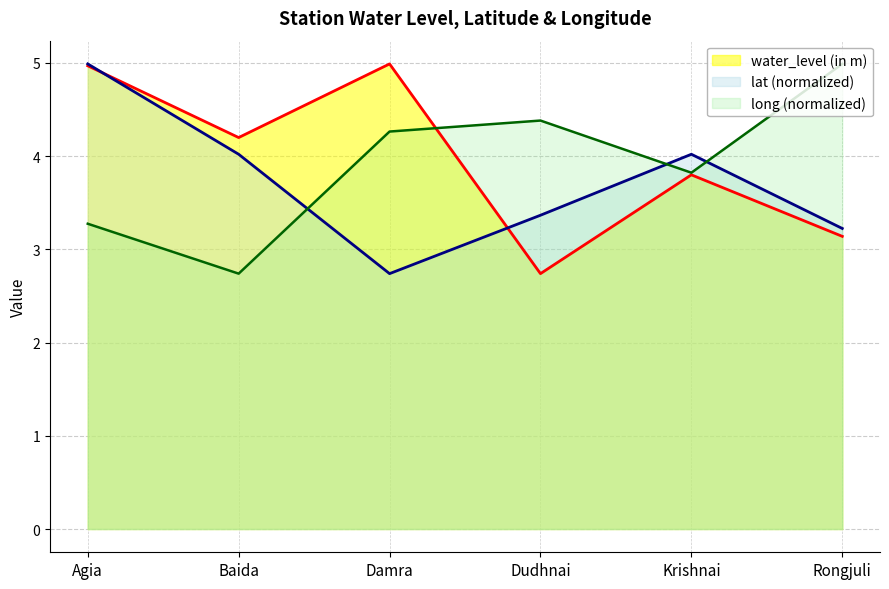

How many interior local valleys does the long (normalized) series have?

2